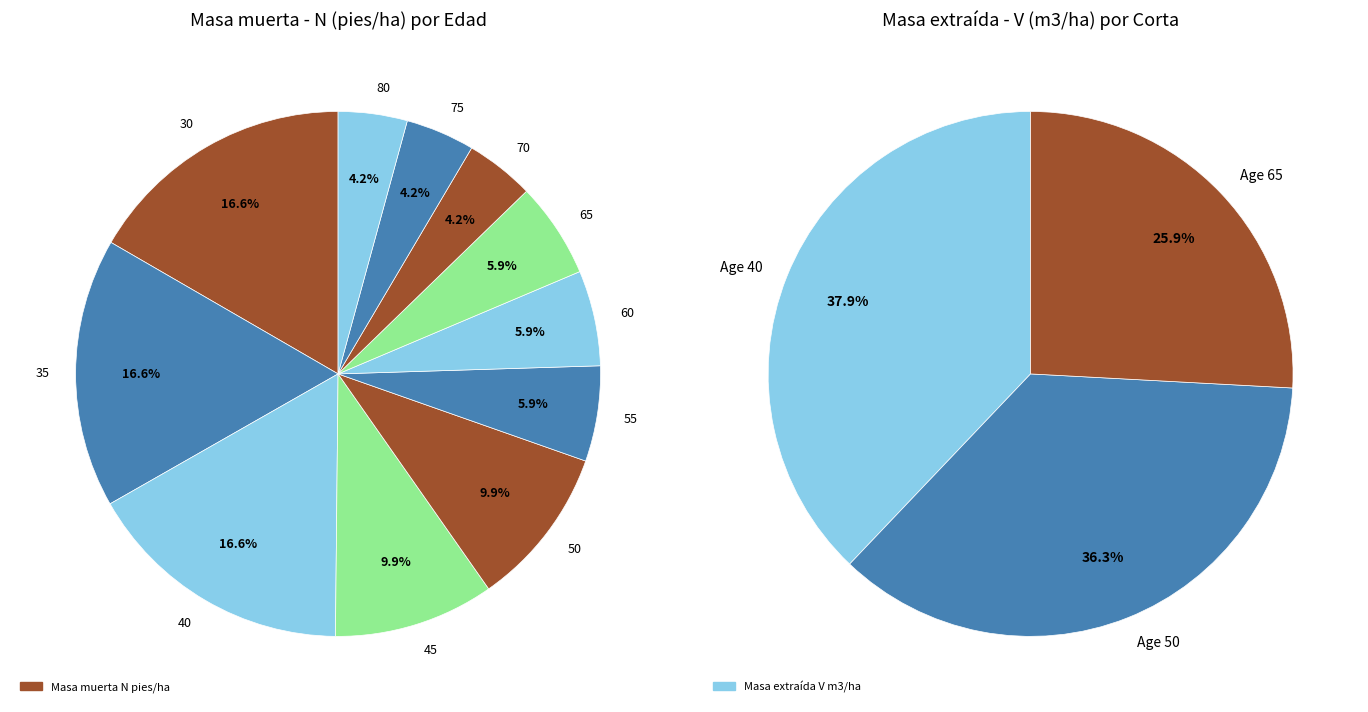

The 45 slice represents 10% of the pie. True or false?

True